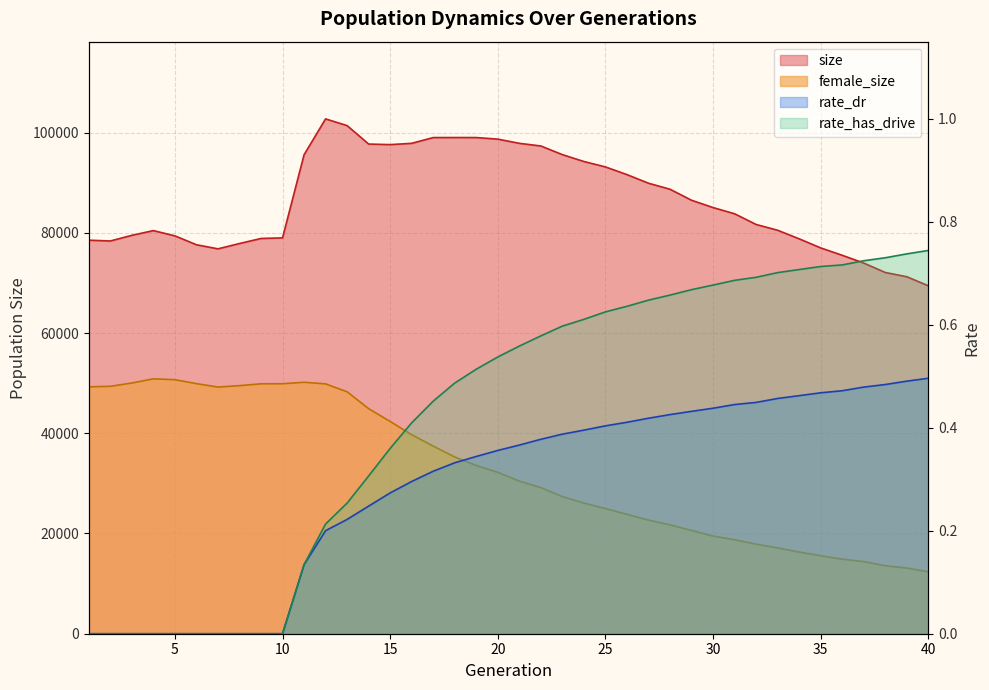

List the series in order of their peak value, lowest first.

rate_dr, rate_has_drive, female_size, size